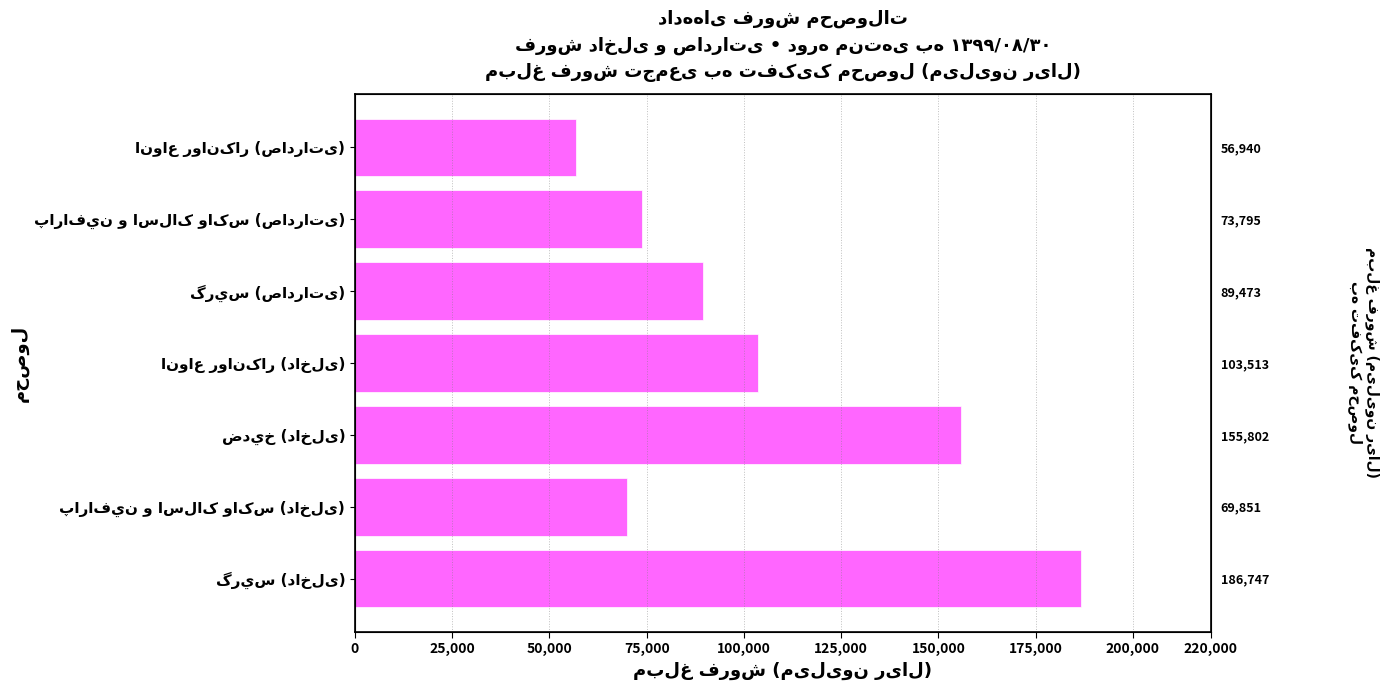

How many bars are there in total?

7